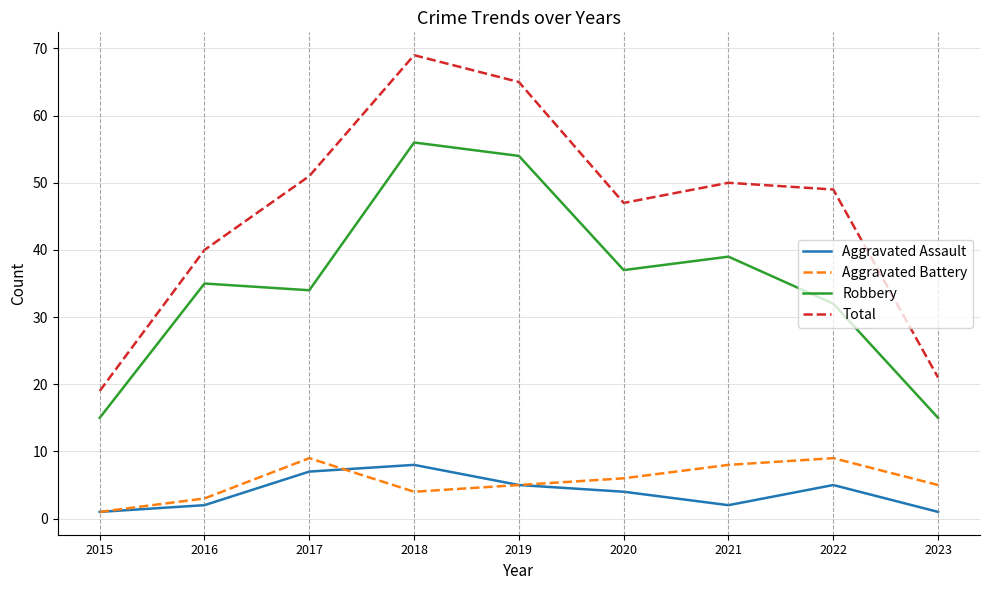

Count the number of data series in this chart.

4